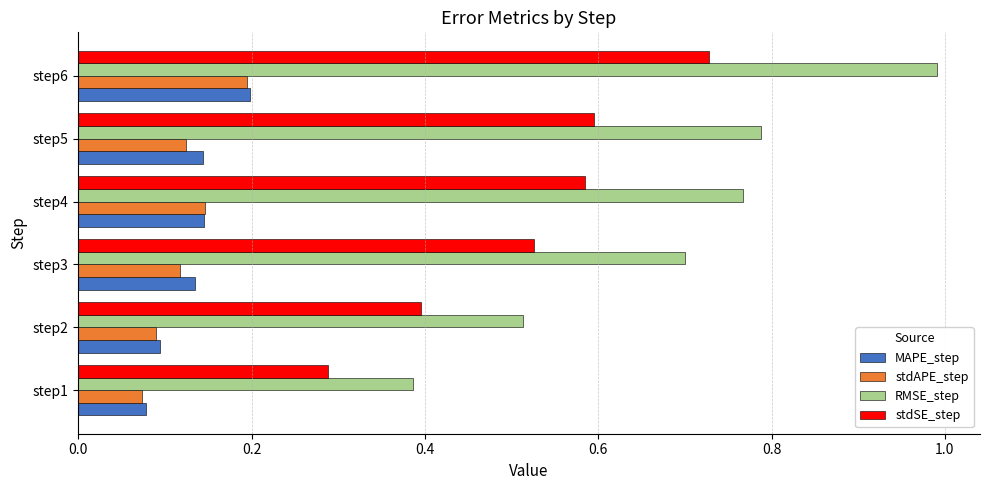

Between step2 and step4, which series saw the biggest shift?

RMSE_step